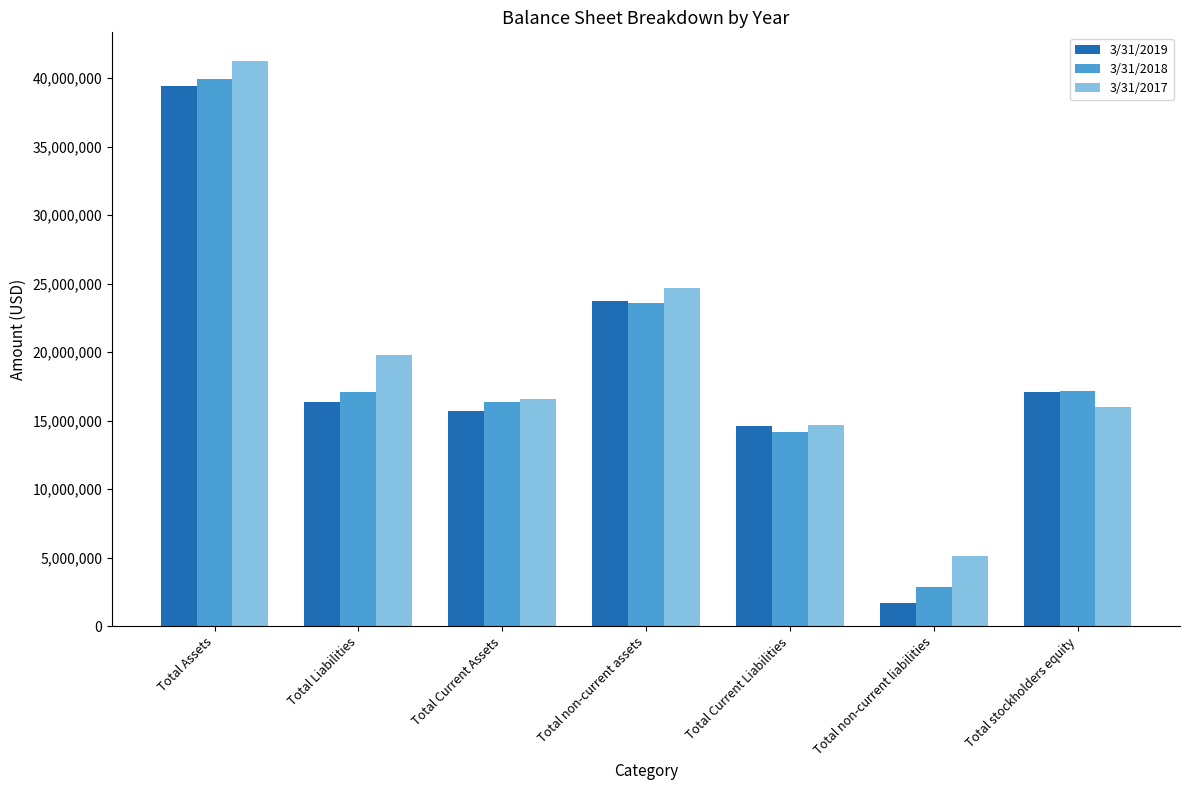

What is the minimum value for 3/31/2017?

5147982